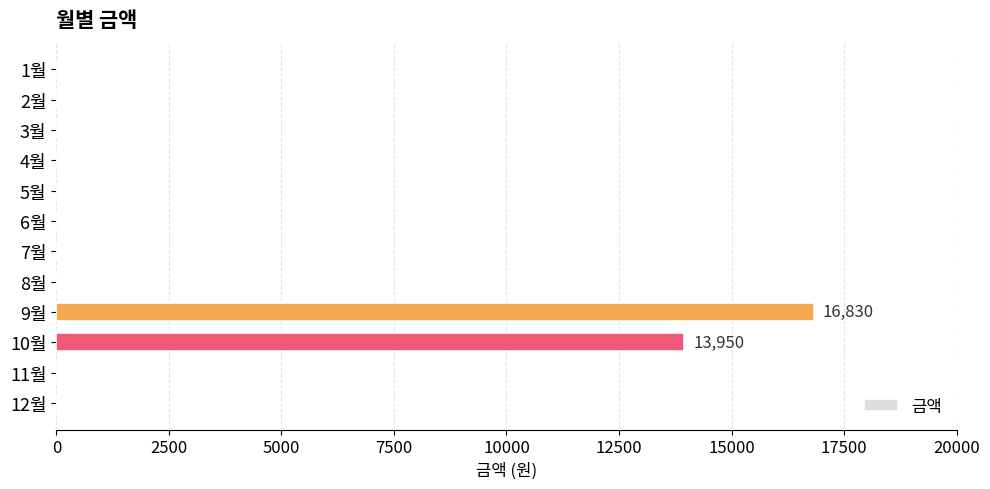

Reading bottom to top, transcribe all the data shown in this chart.

12월=0	11월=0	10월=13950	9월=16830	8월=0	7월=0	6월=0	5월=0	4월=0	3월=0	2월=0	1월=0